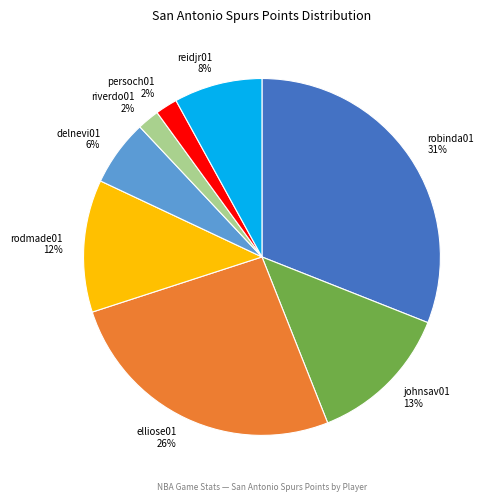

What is the largest slice in the pie chart?

robinda01